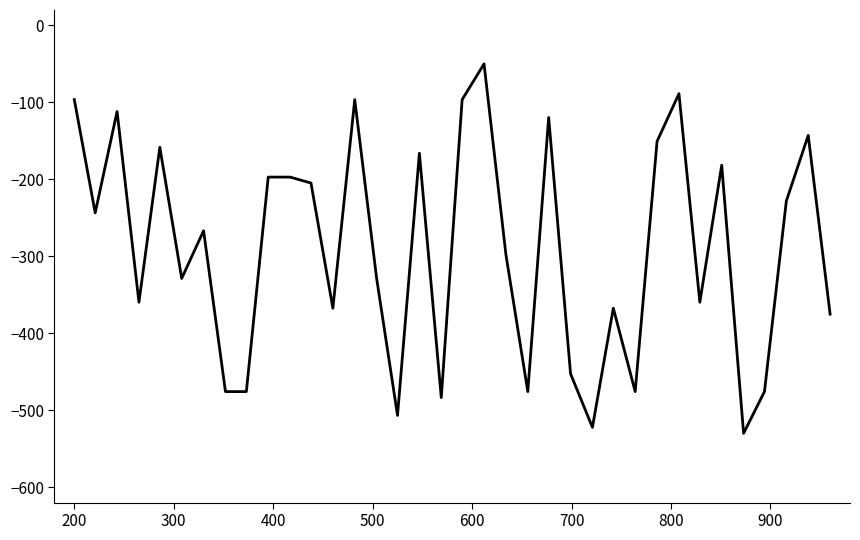

What is the smallest value displayed?

-530.0